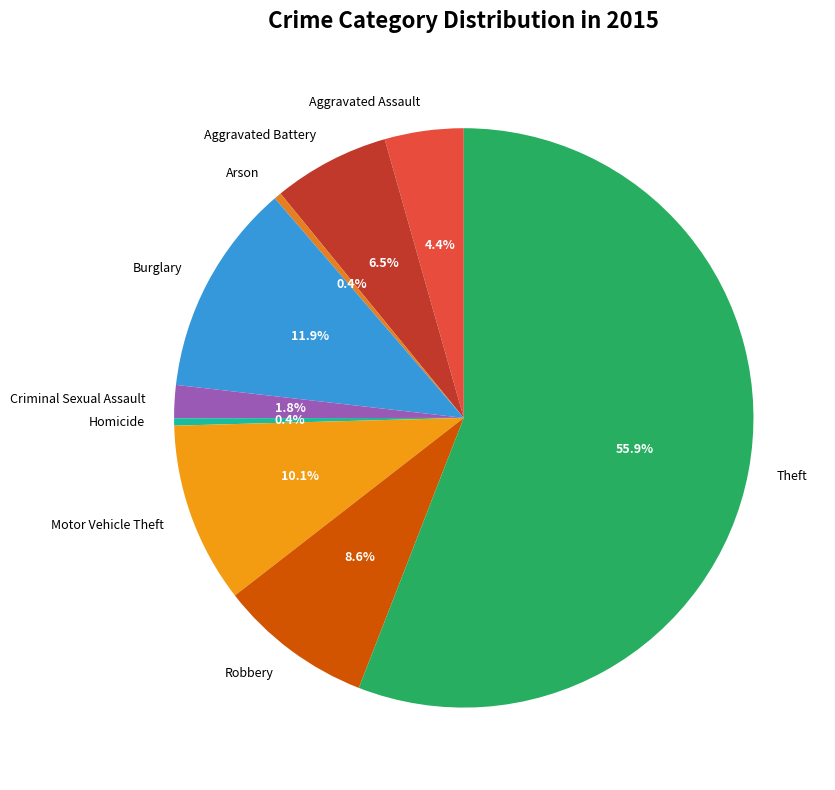

Which slice is the largest?

Theft